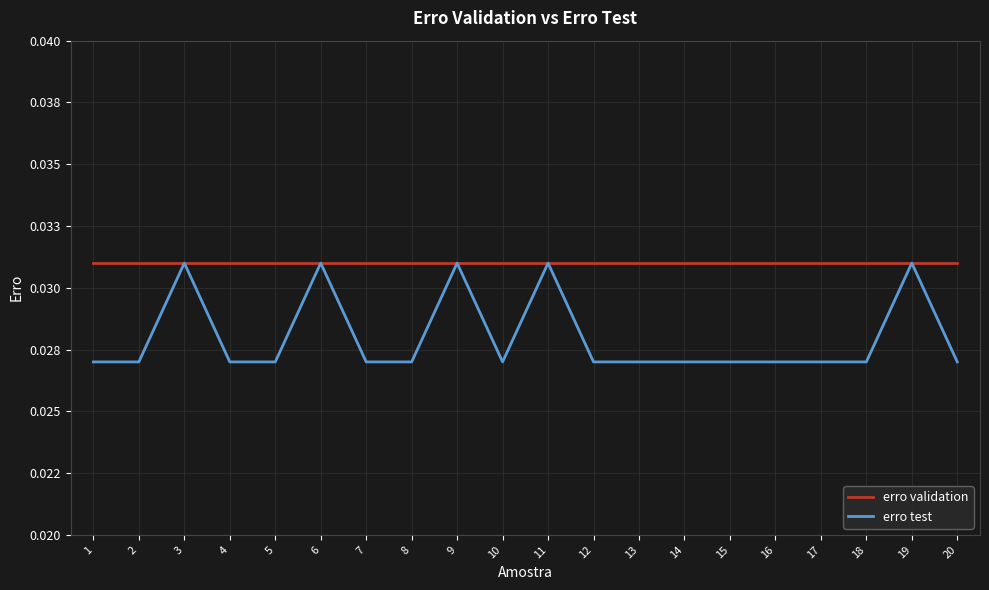

Does the chart have visible grid lines?

Yes